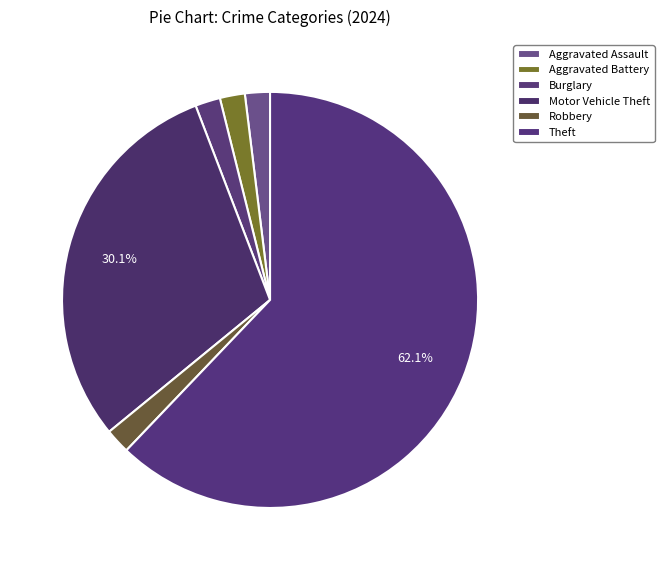

How many segments does this pie chart have?

6